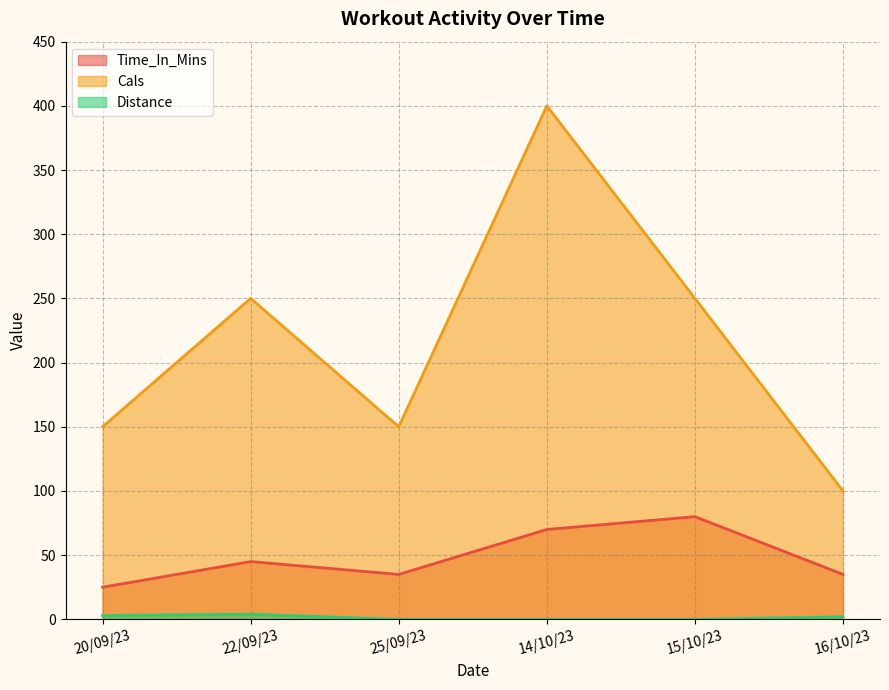

Rank the series by their maximum value, from highest to lowest.

Cals, Time_In_Mins, Distance